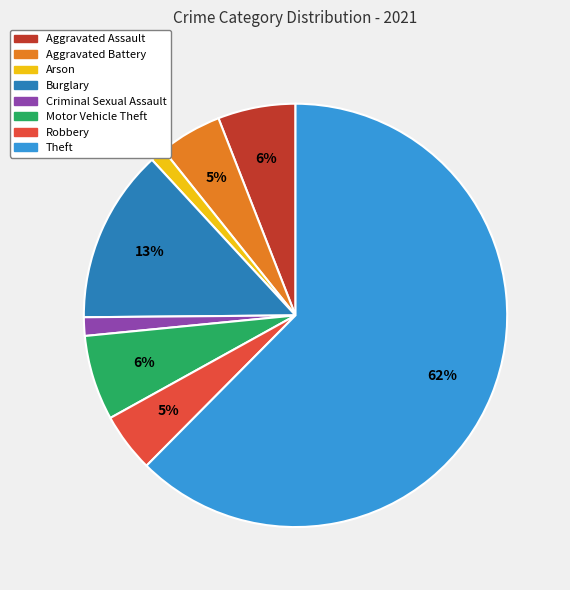

To the nearest percent, what portion does Burglary represent?

13%